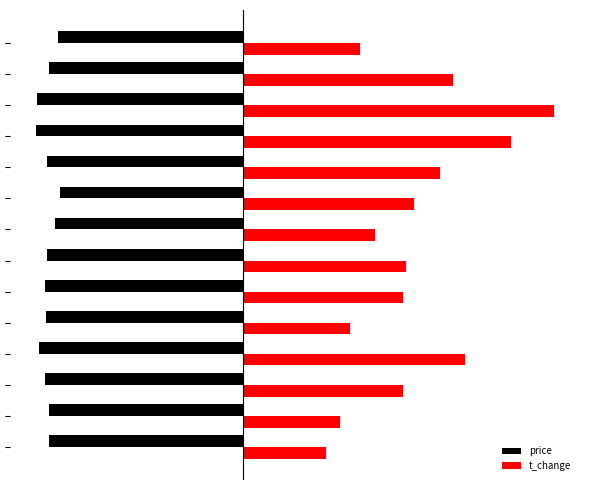

What are all the series names shown in the legend?

price, t_change